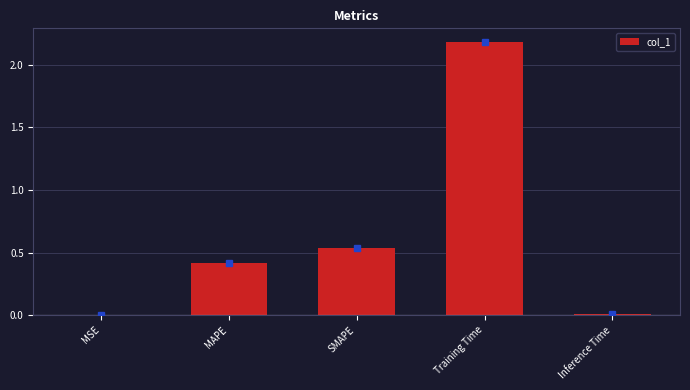

What is the sum of the values at SMAPE and Training Time?

2.7